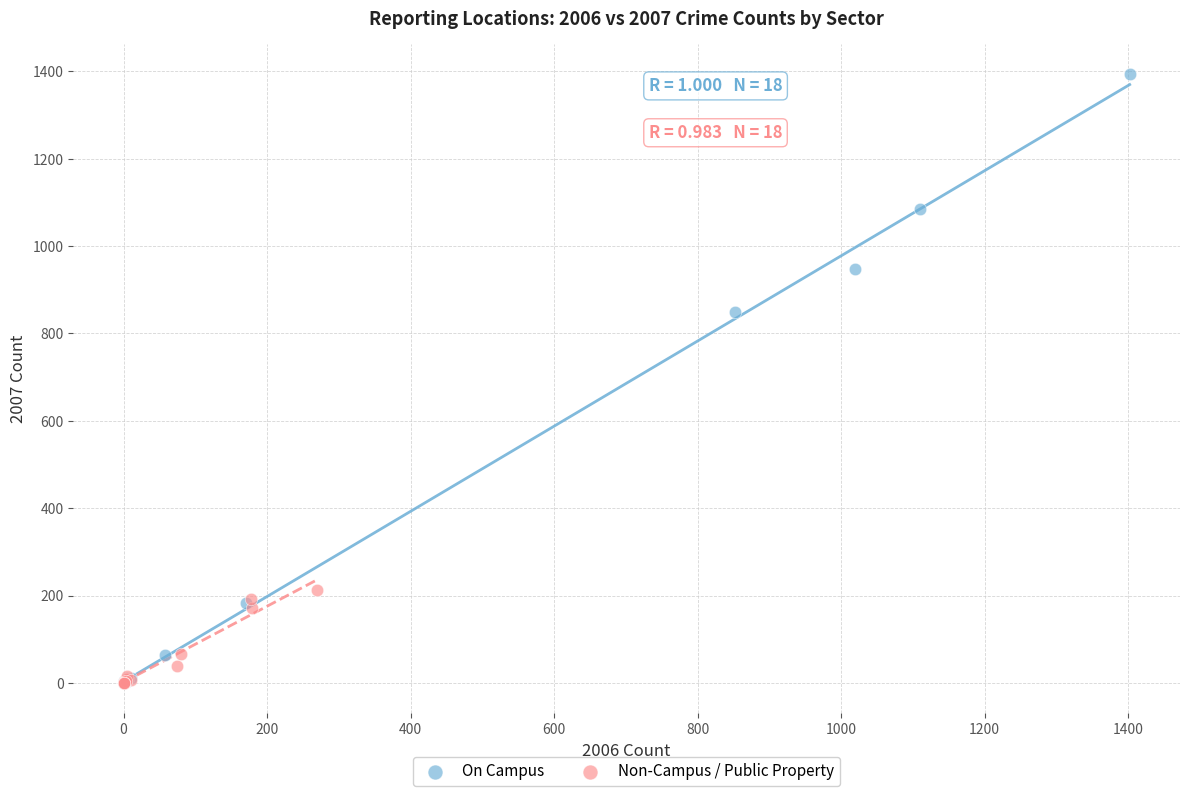

Which series has the largest Y range (max minus min)?

On Campus